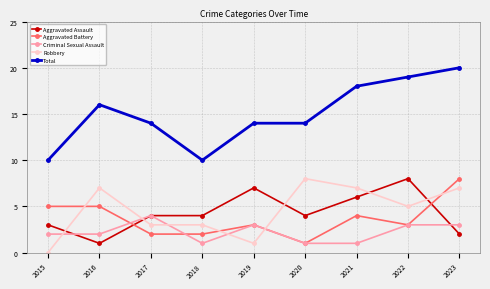

What is the value of the Total point at the 4th from the left?

10